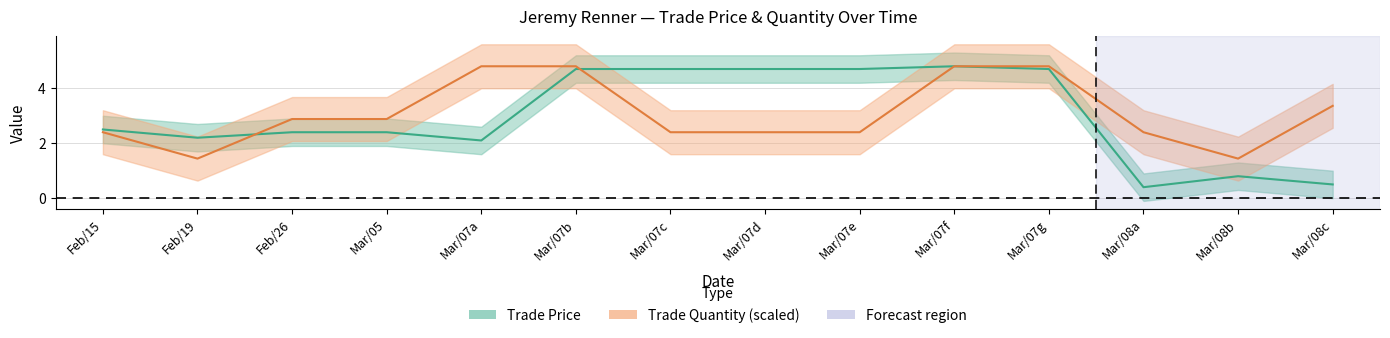

Reading left to right, extract all data points from this chart.

Trade Price: 2.5	2.2	2.4	2.4	2.1	4.7	4.7	4.7	4.7	4.8	4.7	0.4	0.8	0.5
Trade Quantity (scaled): 2.4	1.4	2.9	2.9	4.8	4.8	2.4	2.4	2.4	4.8	4.8	2.4	1.4	3.4